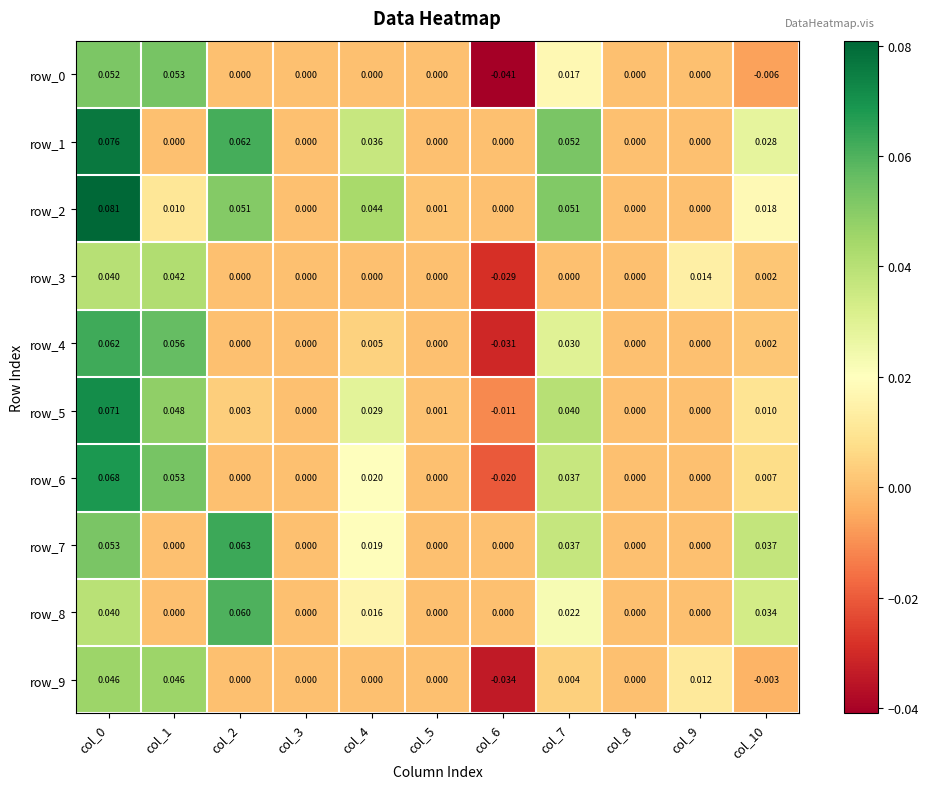

Is the value of row_8 at col_2 greater than the value of row_9 at col_8?

Yes